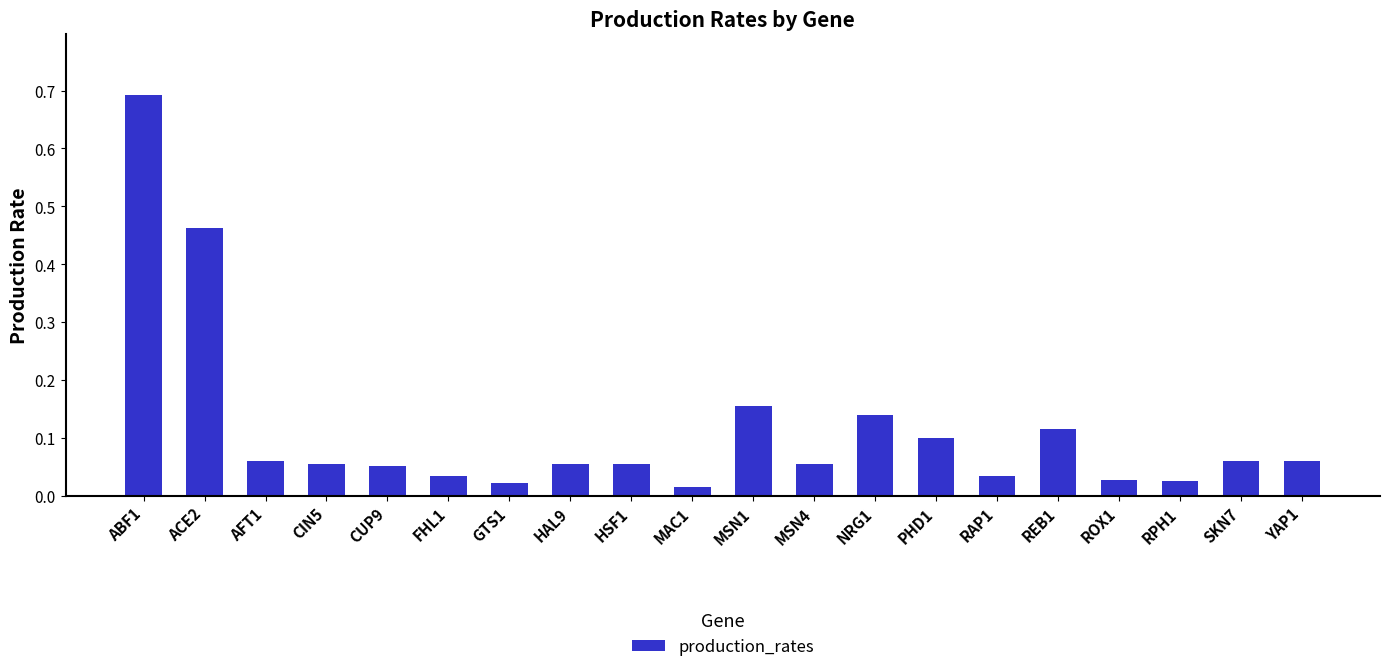

The value at PHD1 is 0.0. True or false?

False